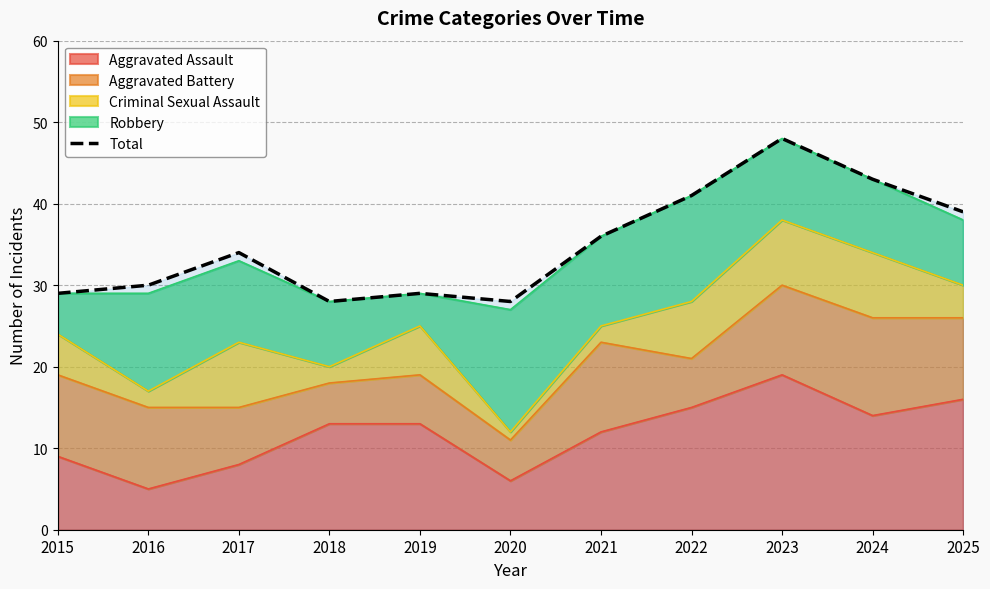

Which has a higher value, 2019 or 2023?

2023